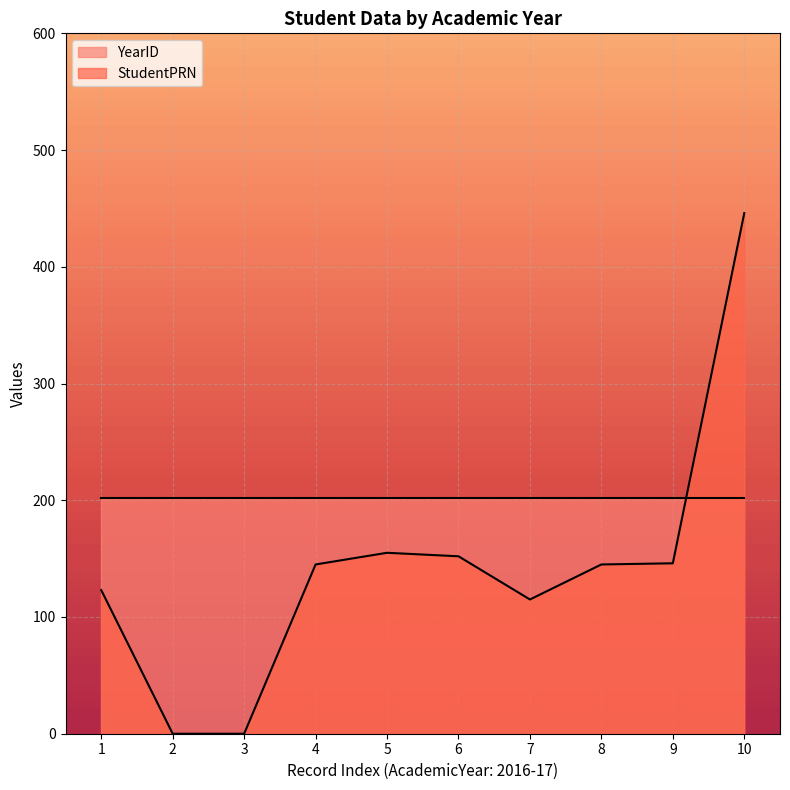

How many data points does each series have?

10